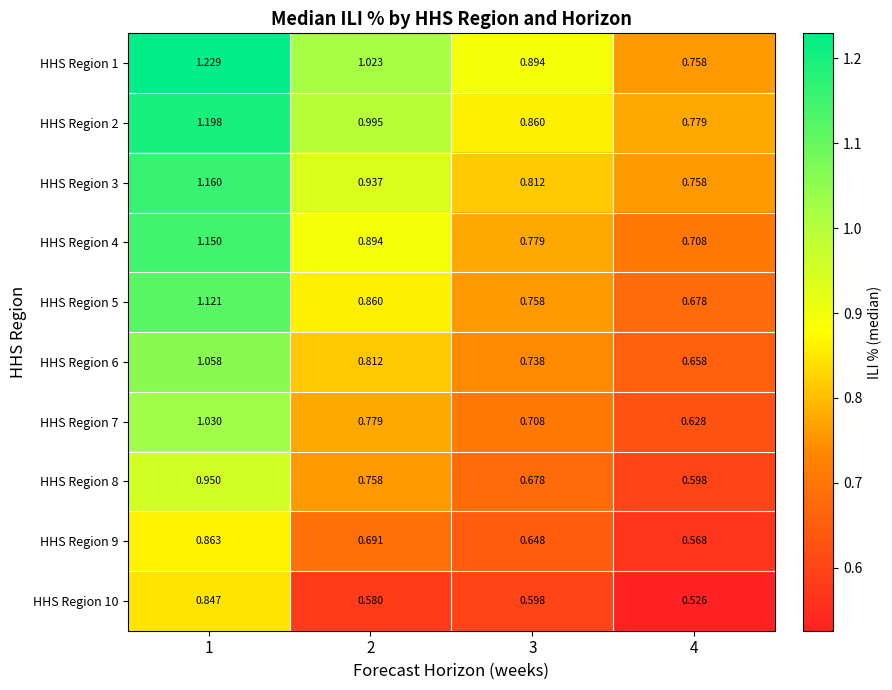

Is the value of HHS Region 2 at 1 greater than the value of HHS Region 3 at 4?

Yes